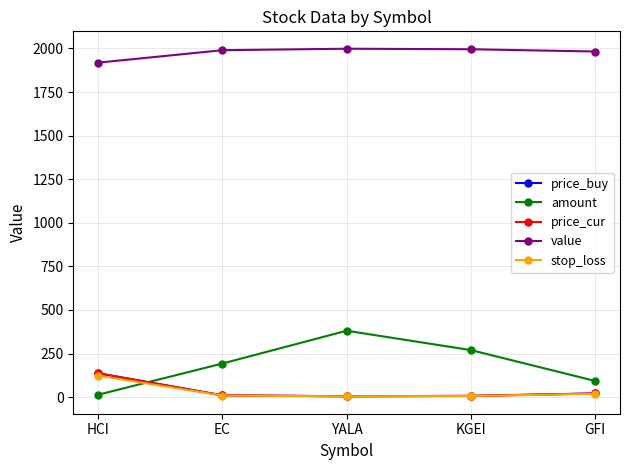

What position from the left is KGEI?

4